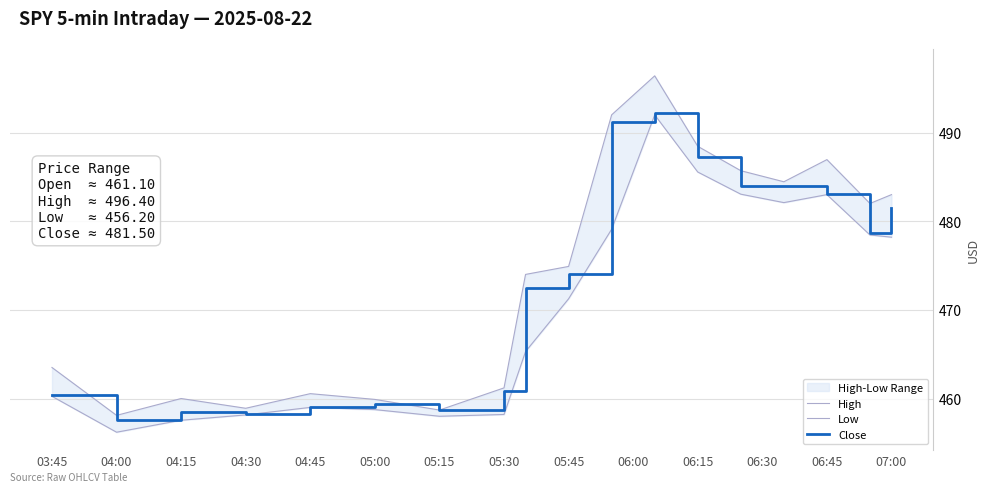

How many interior local peaks does the High series have?

4